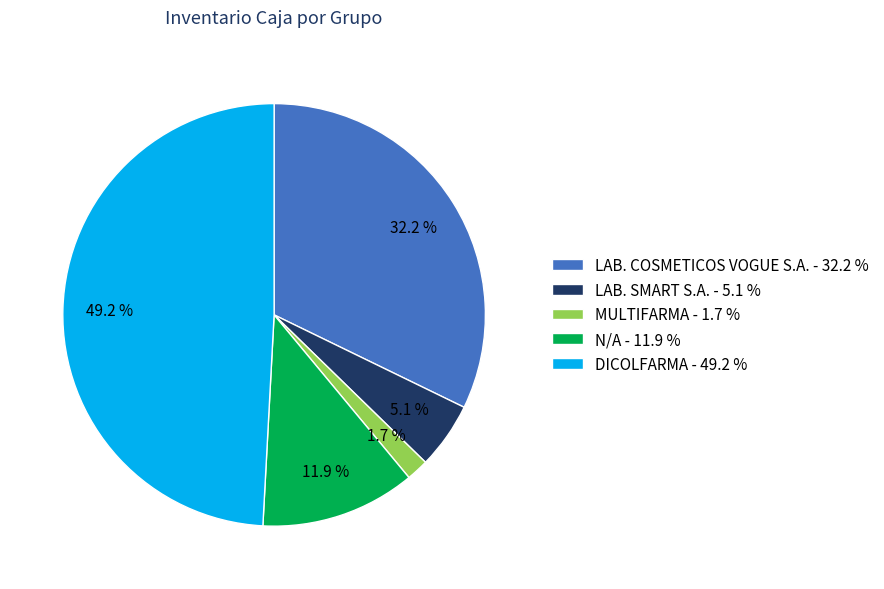

Rank the categories by value from lowest to highest.

MULTIFARMA, LAB. SMART S.A., N/A, LAB. COSMETICOS VOGUE S.A., DICOLFARMA